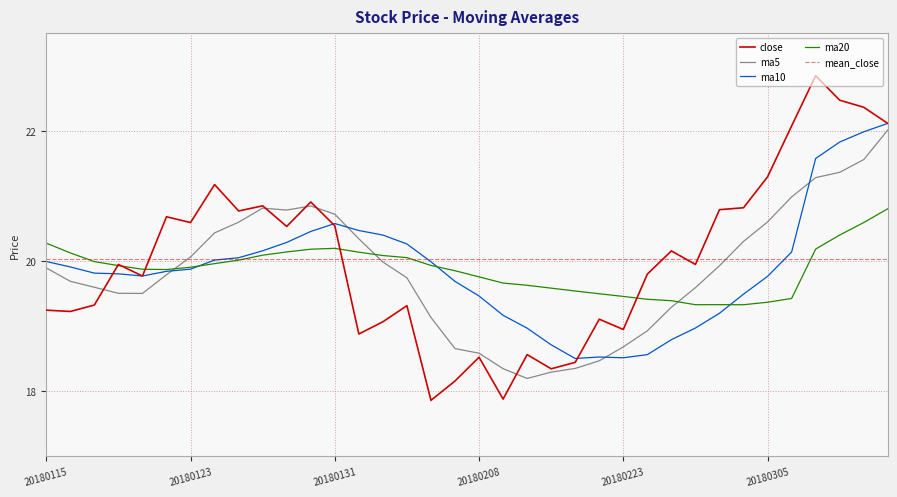

Which label corresponds to the smallest value in the chart?

20180206